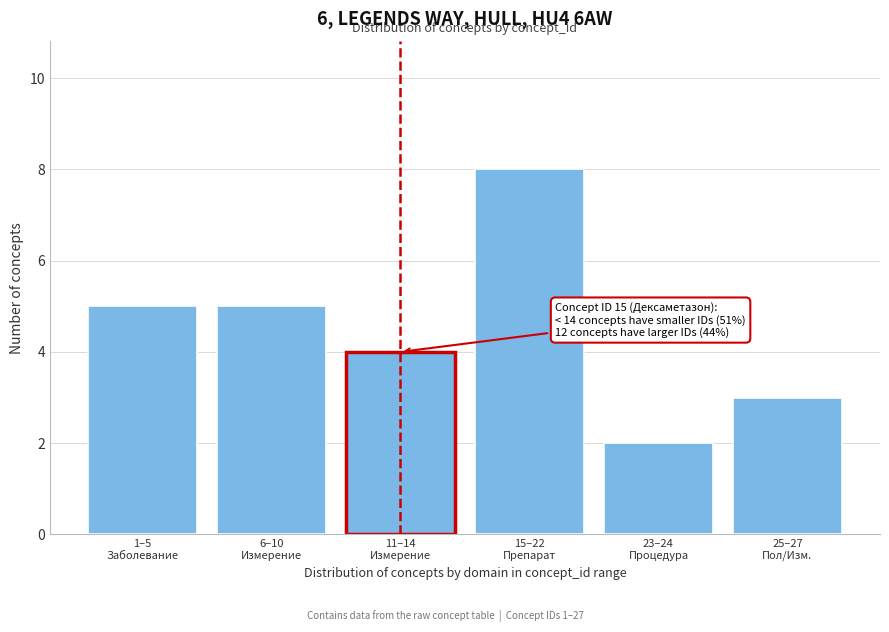

Reading right to left, list all the values displayed in this chart.

3	2	8	4	5	5